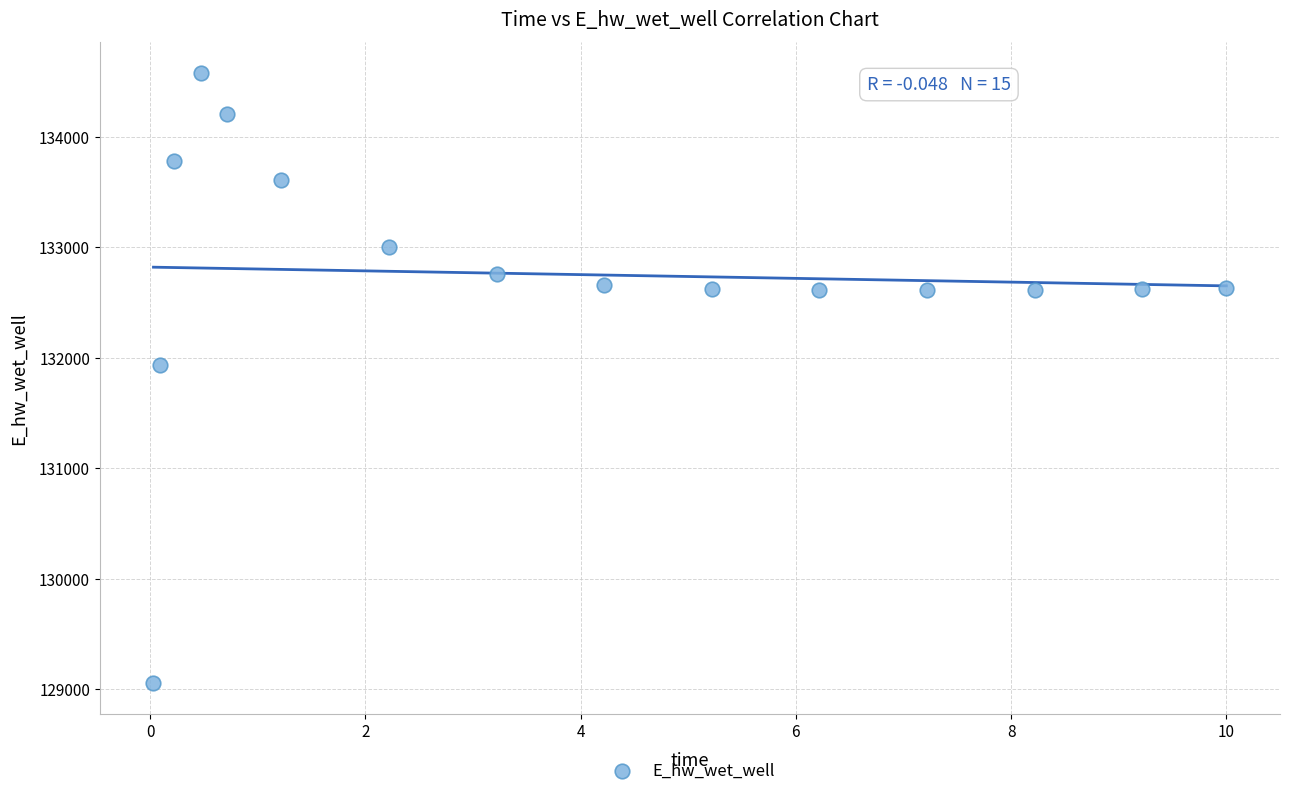

What is the range of Y values (max minus min)?

5528.8